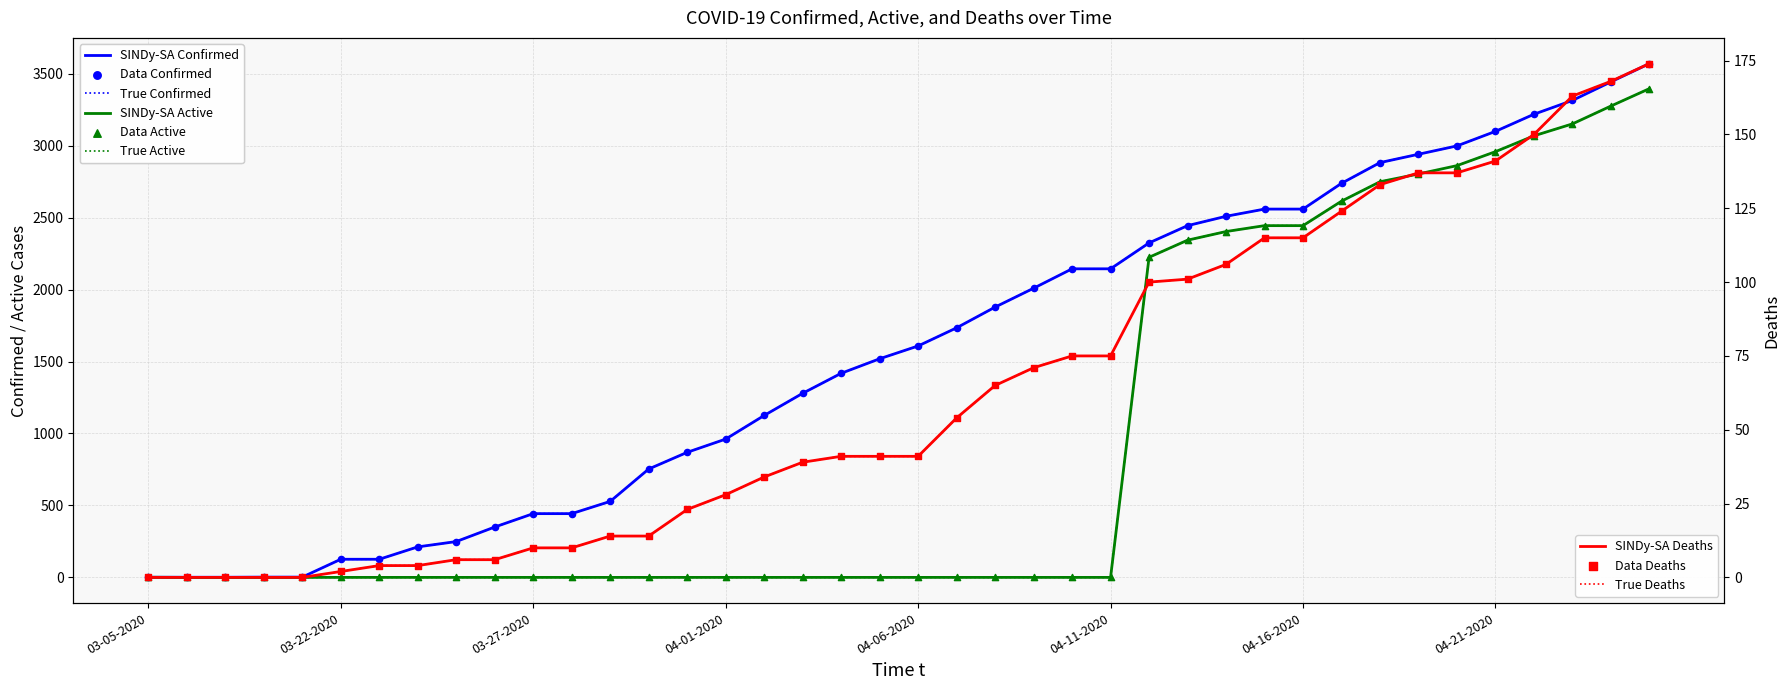

Is the value of Active at 04-19-2020 greater than the value of Confirmed at 04-24-2020?

No